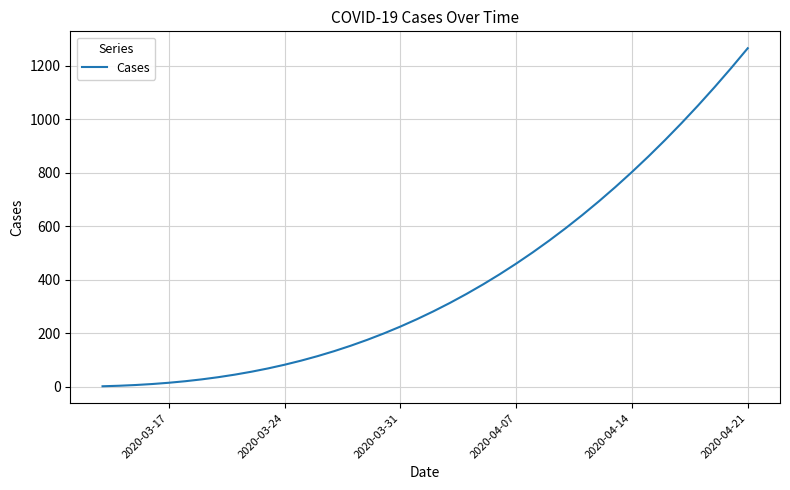

What is the difference between the maximum and minimum values?

1262.8